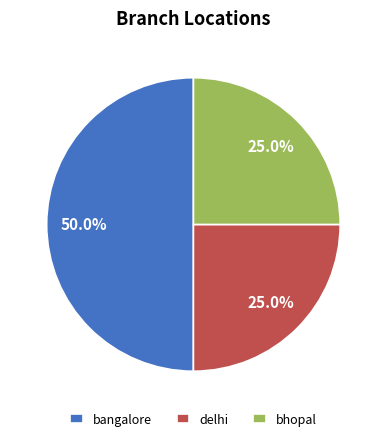

Which category has the biggest portion of the pie?

bangalore